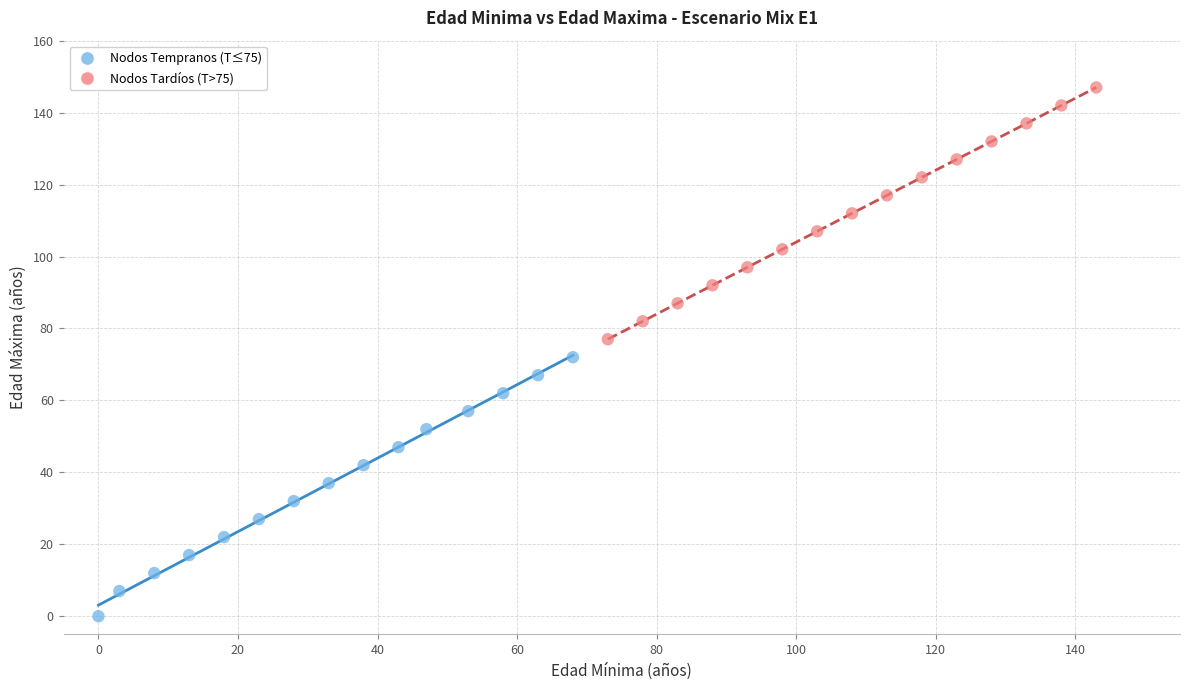

Which series contains the highest Y value?

Nodos Tardíos (T>75)